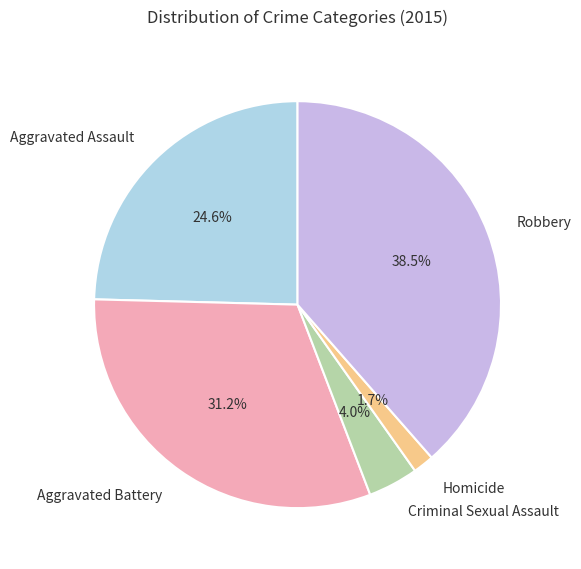

Rank the categories by value from lowest to highest.

Homicide, Criminal Sexual Assault, Aggravated Assault, Aggravated Battery, Robbery